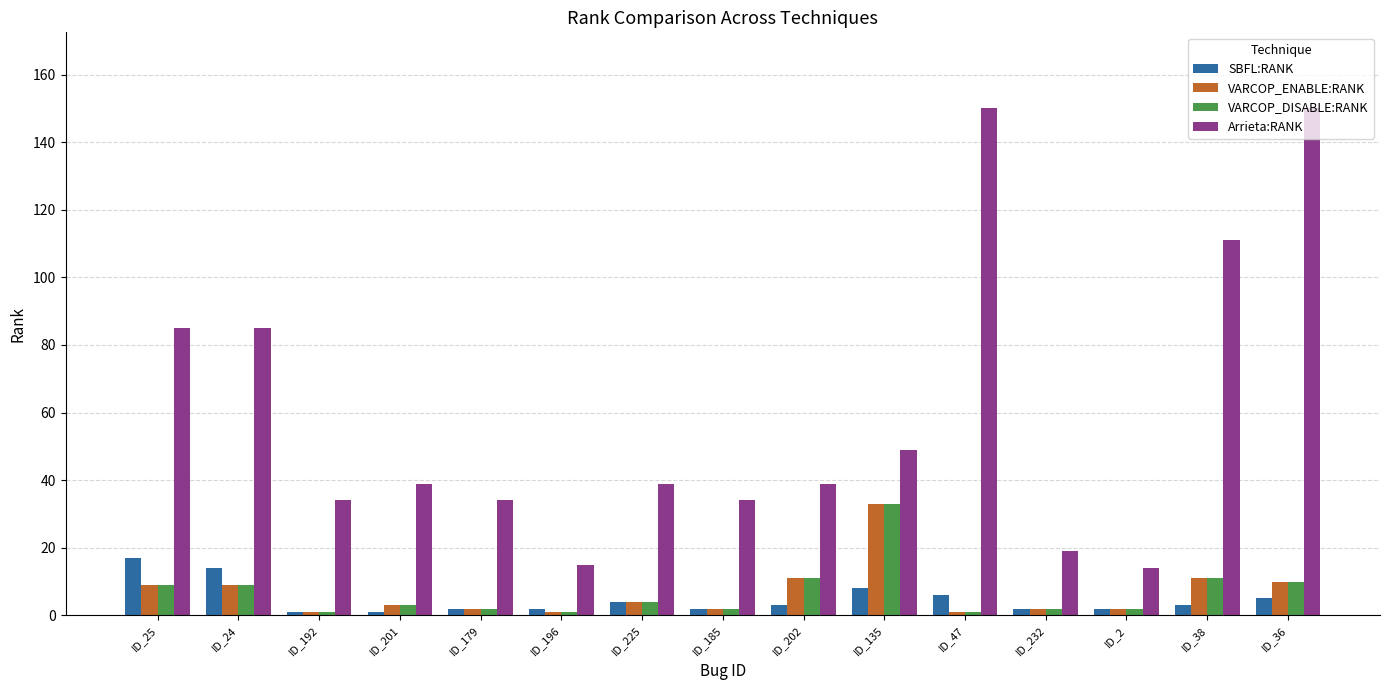

Which series has the largest total across all categories?

Arrieta:RANK